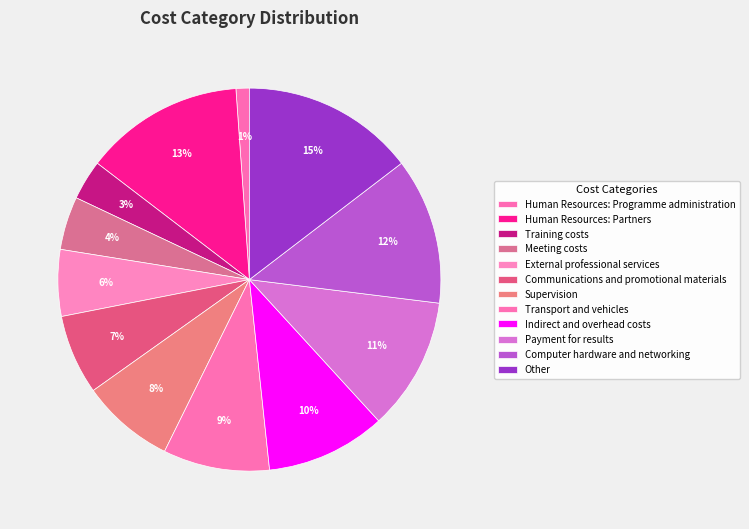

To the nearest percent, what portion does Meeting costs represent?

4%